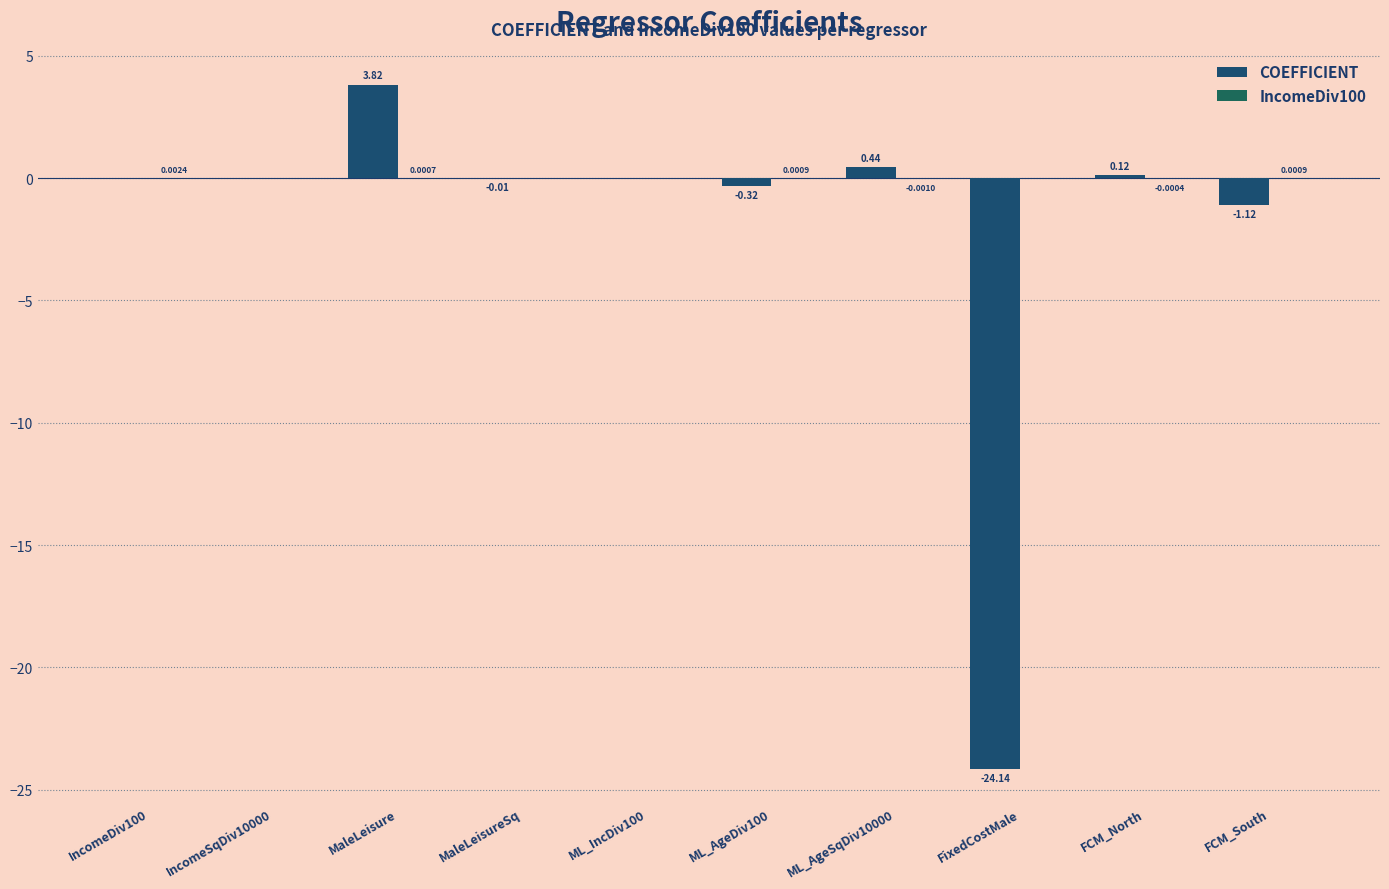

How many groups of bars are there?

10